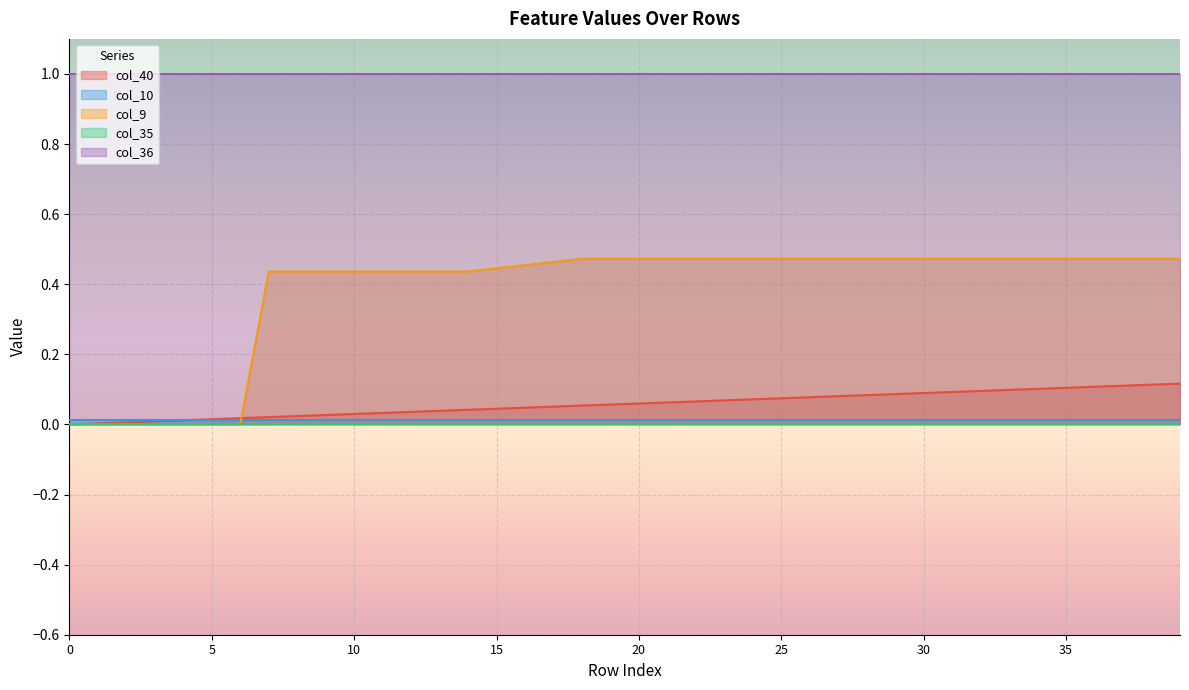

Does the chart display data point markers on the line(s)?

No